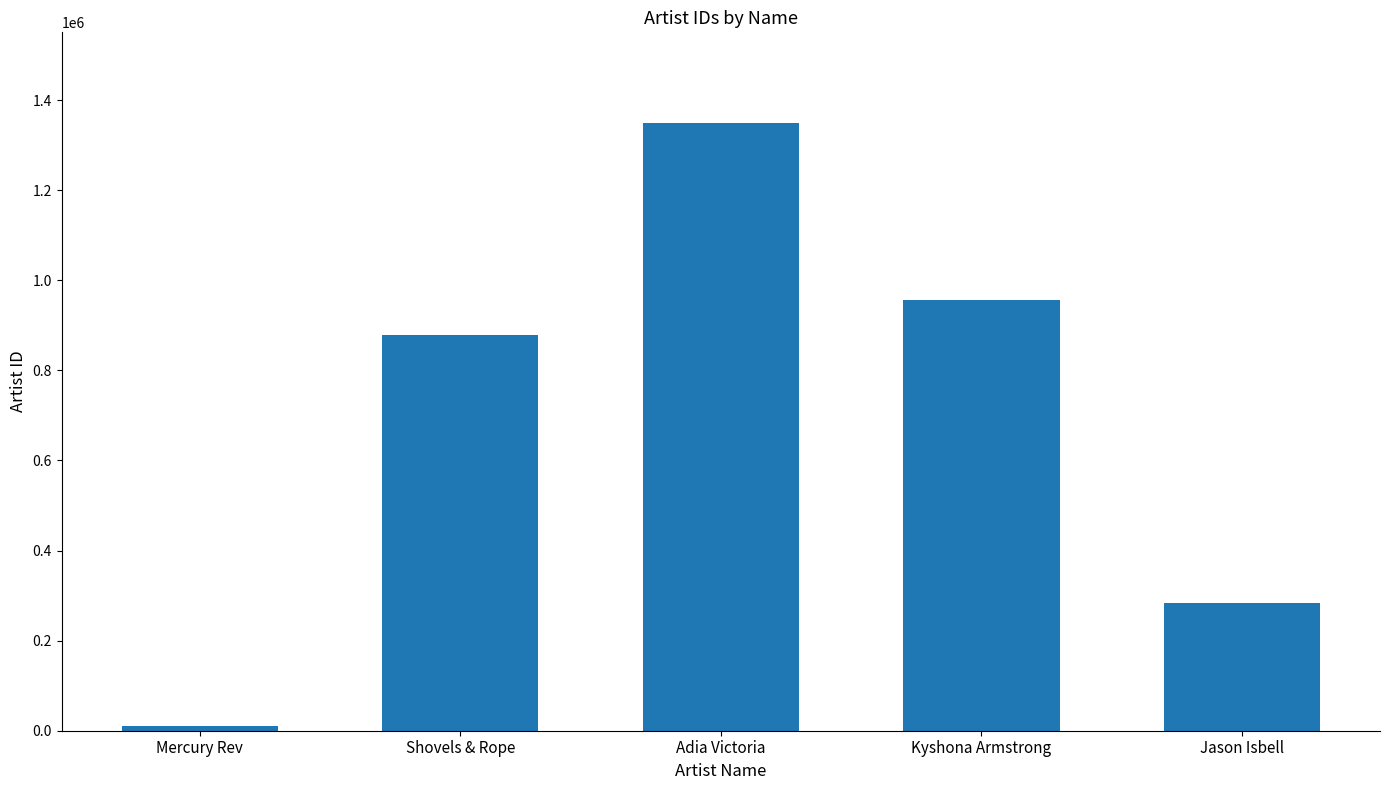

What is the sum of the values at Shovels & Rope and Kyshona Armstrong?

1834725